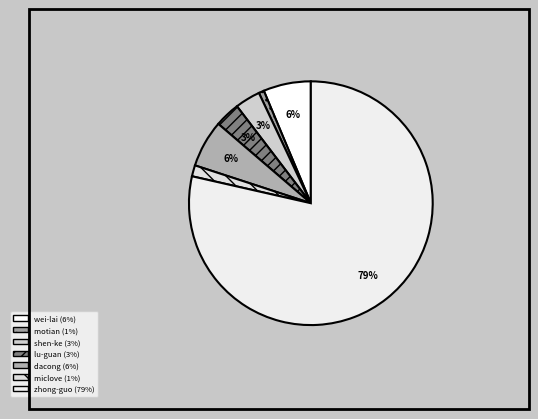

How many slices are in this pie chart?

7